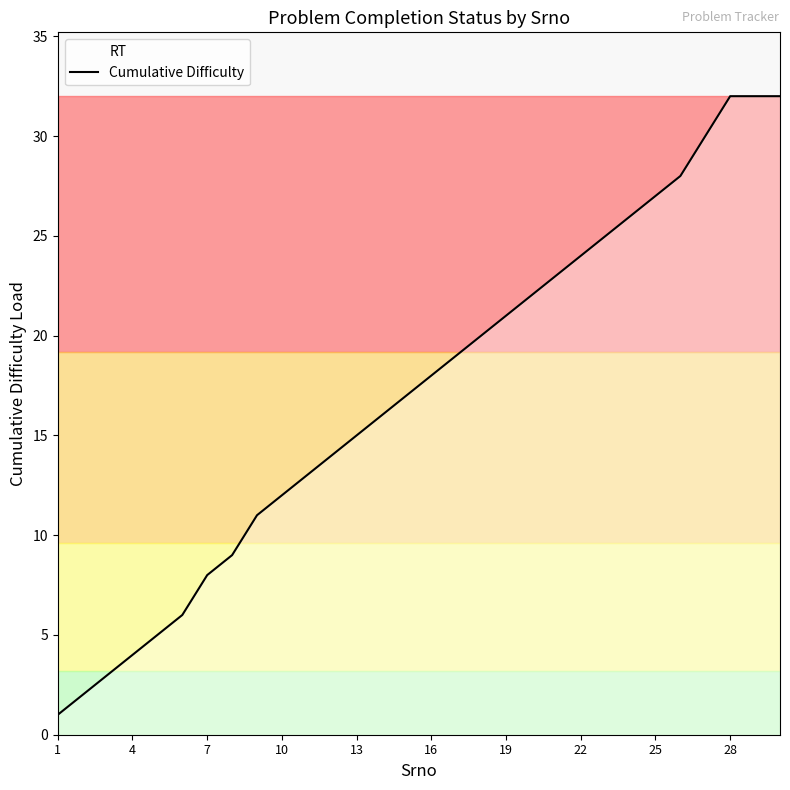

What is the greatest value displayed?

32